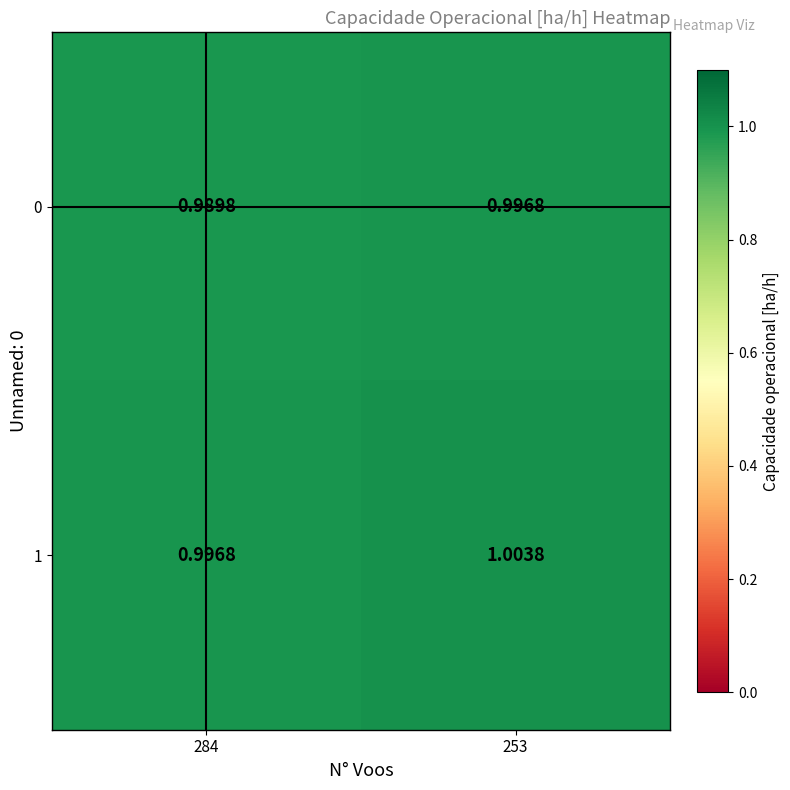

How many categories are shown in the chart?

2